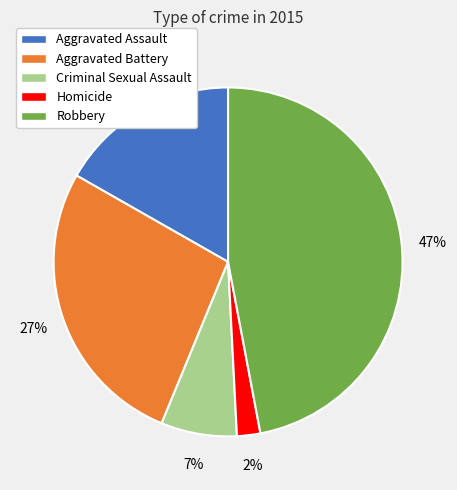

To the nearest percent, what portion does Aggravated Assault represent?

17%